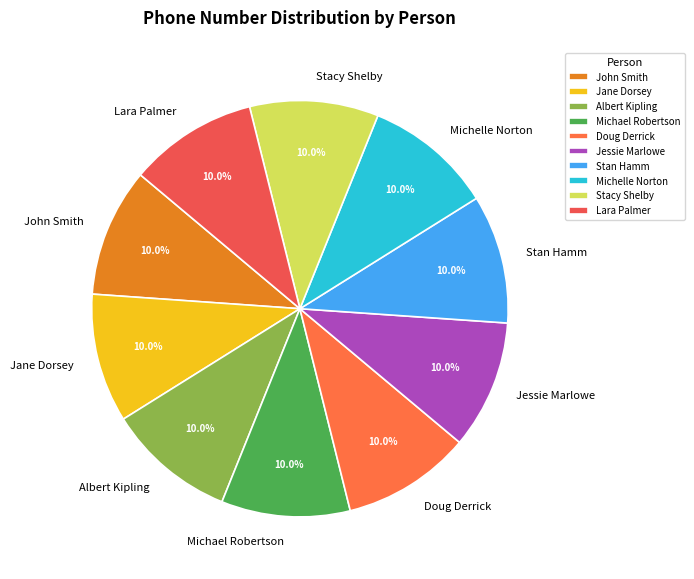

How much of the chart is everything except Jessie Marlowe?

90.0%